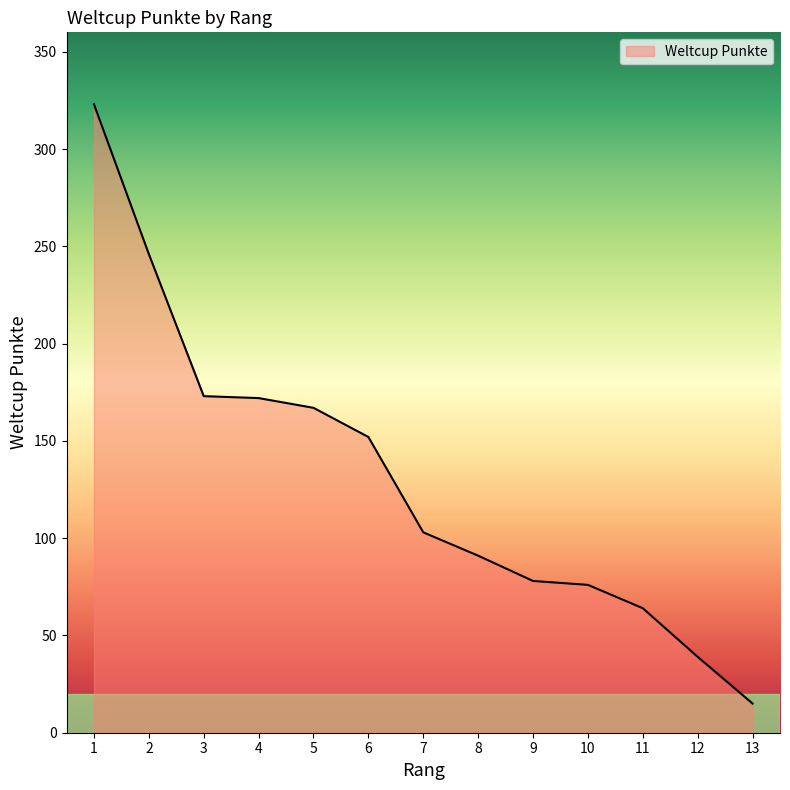

What is the change in value from 3 to 8?

-82